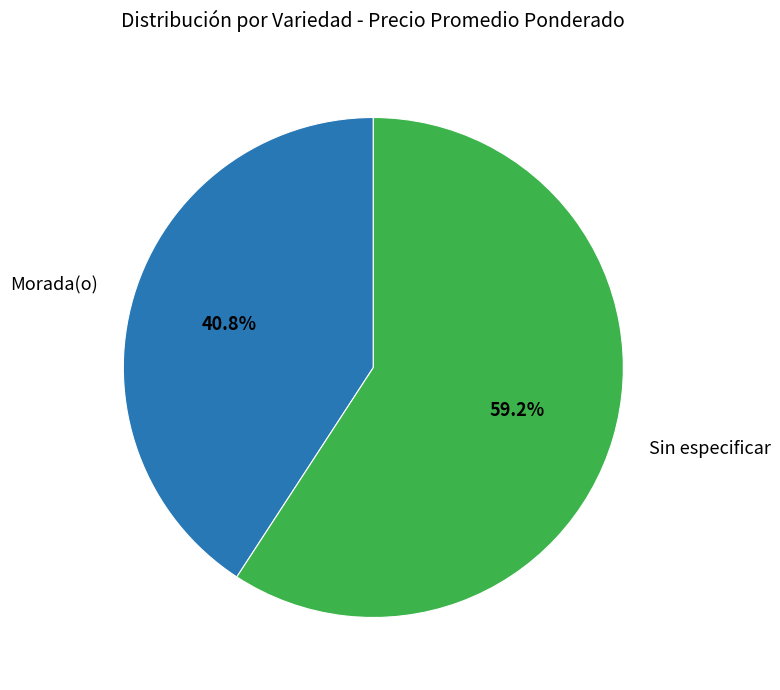

Which has a higher value, Sin especificar or Morada(o)?

Sin especificar